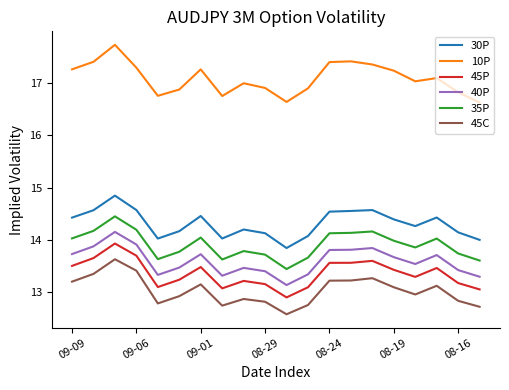

True or false: 10P and 45C cross at least once.

False